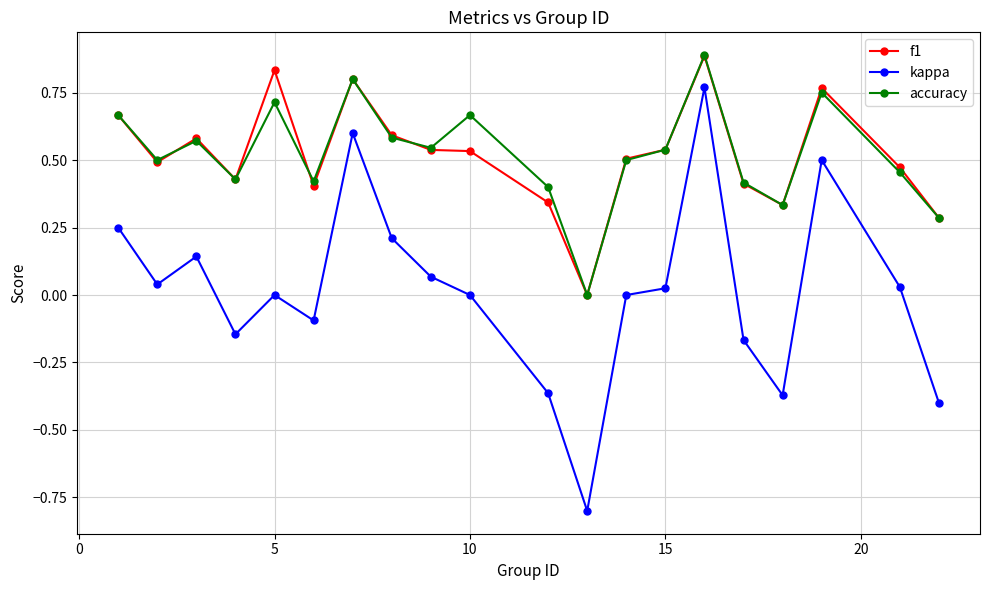

What is the value of the kappa point at the 12th from the left?

-0.8